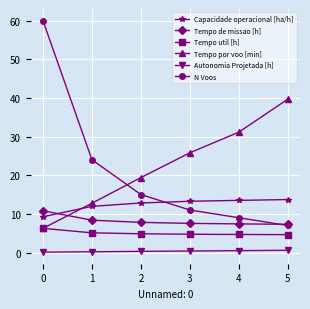

What is the maximum value shown in the chart?

60.0